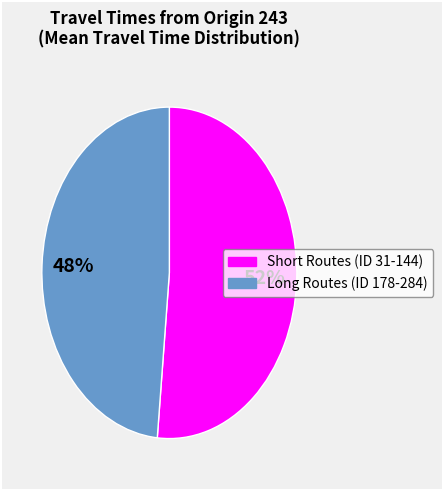

To the nearest percent, what is the average slice percentage?

50%